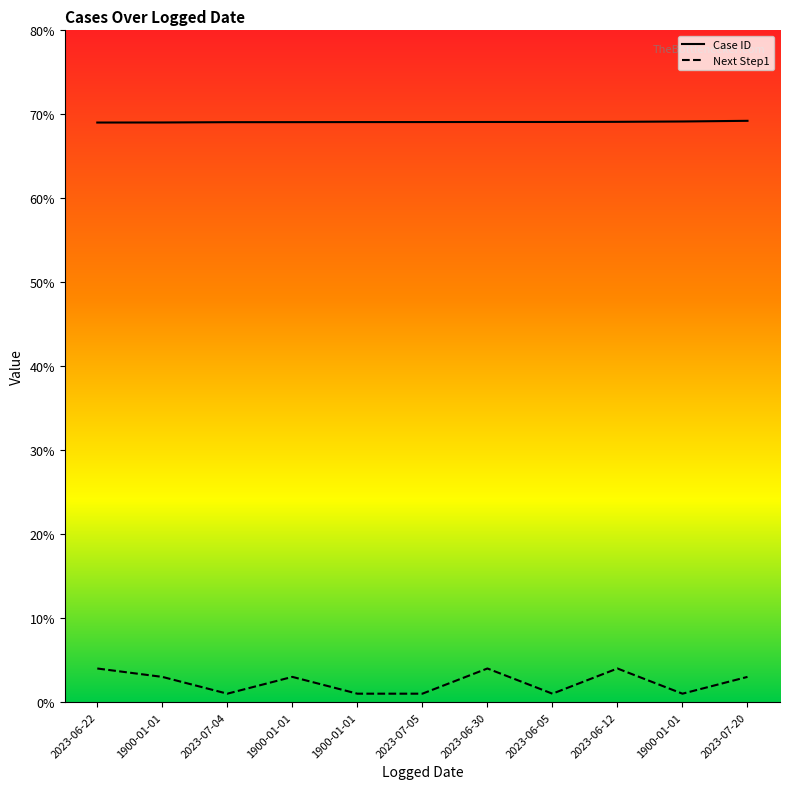

At which category is the sum across all series the highest?

2023-06-12